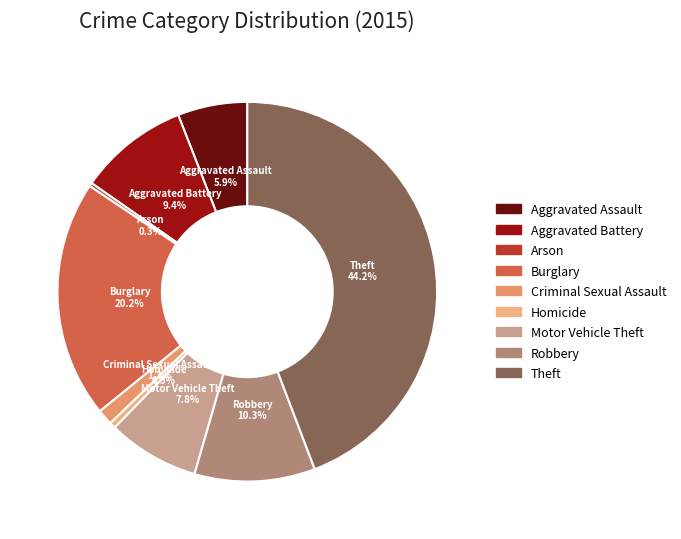

To the nearest percent, what is the difference between the Criminal Sexual Assault and Theft slice percentages?

43%